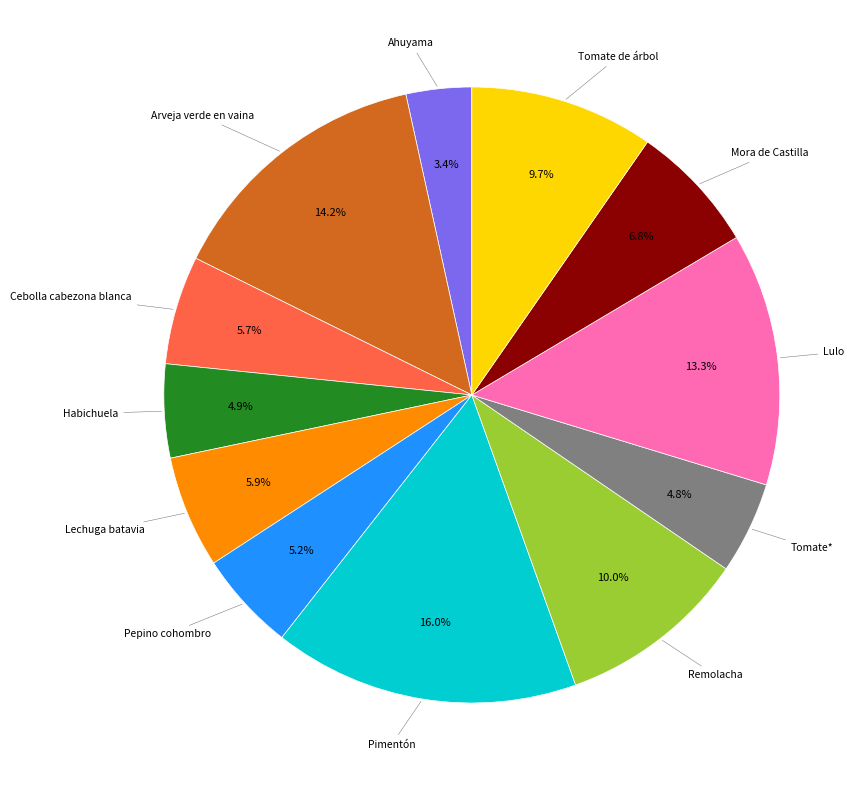

Is there any slice that represents more than half of the pie?

No